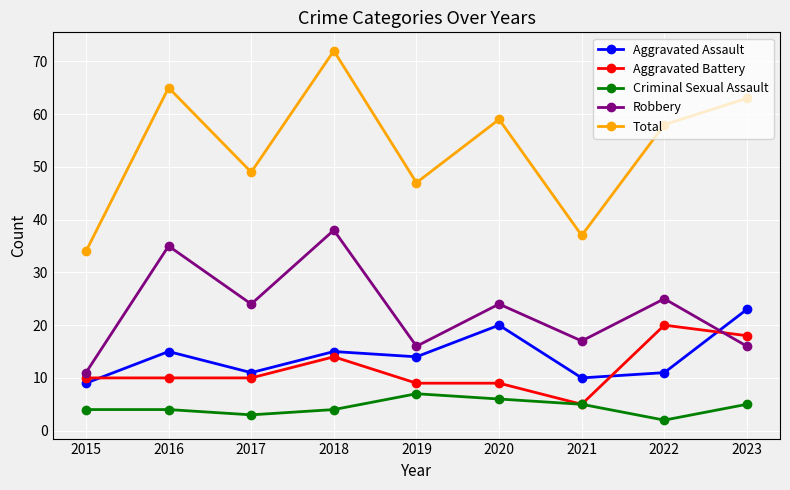

True or false: Aggravated Battery and Total cross at least once.

False